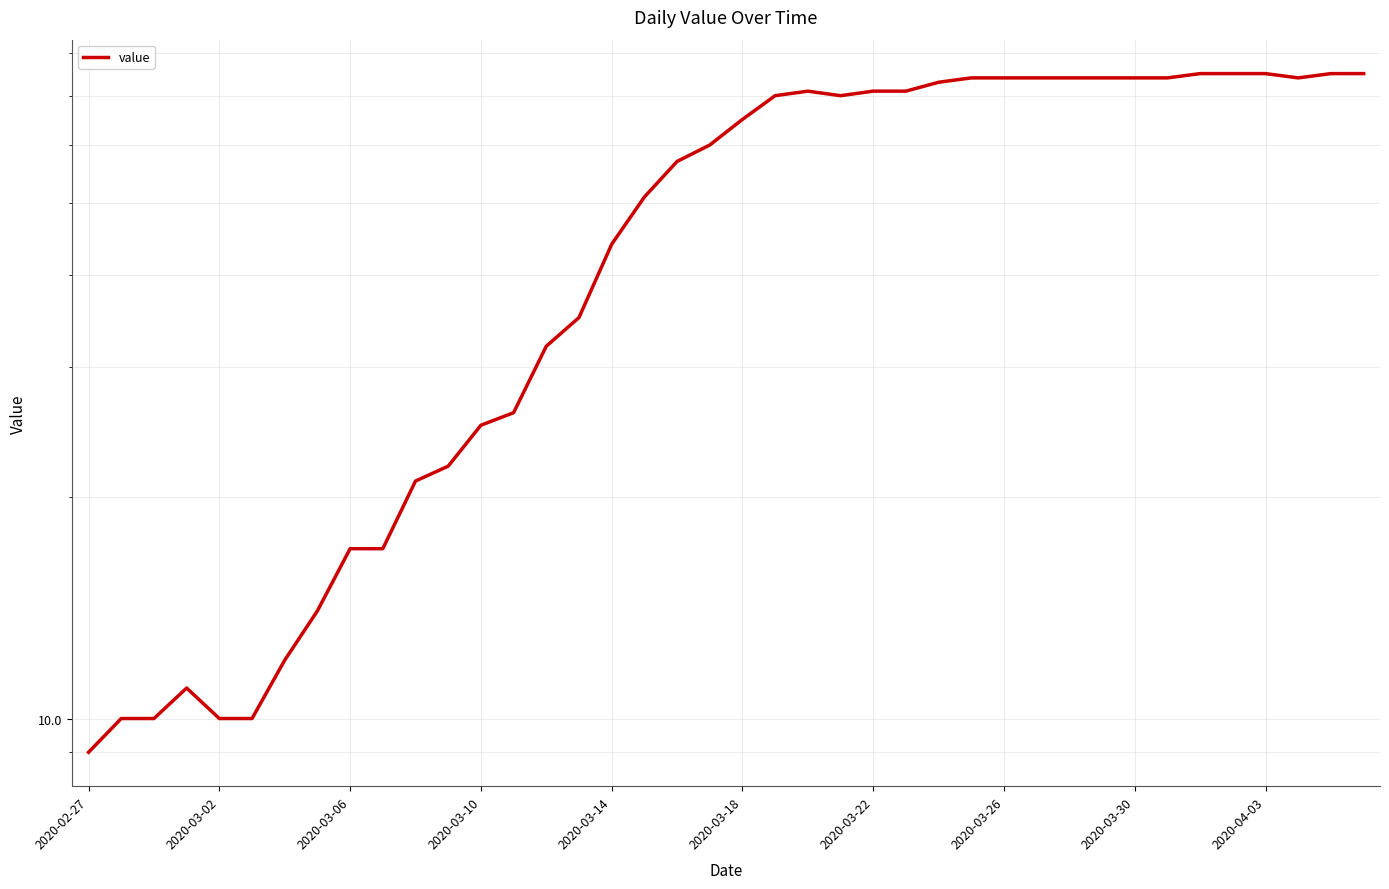

How many lines are shown in the chart?

1